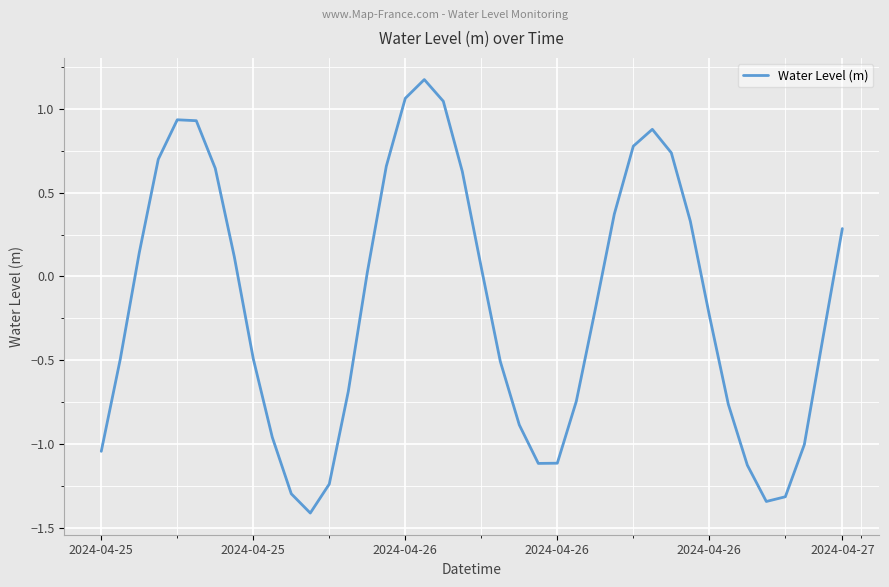

What is the difference between the maximum and minimum values?

2.6